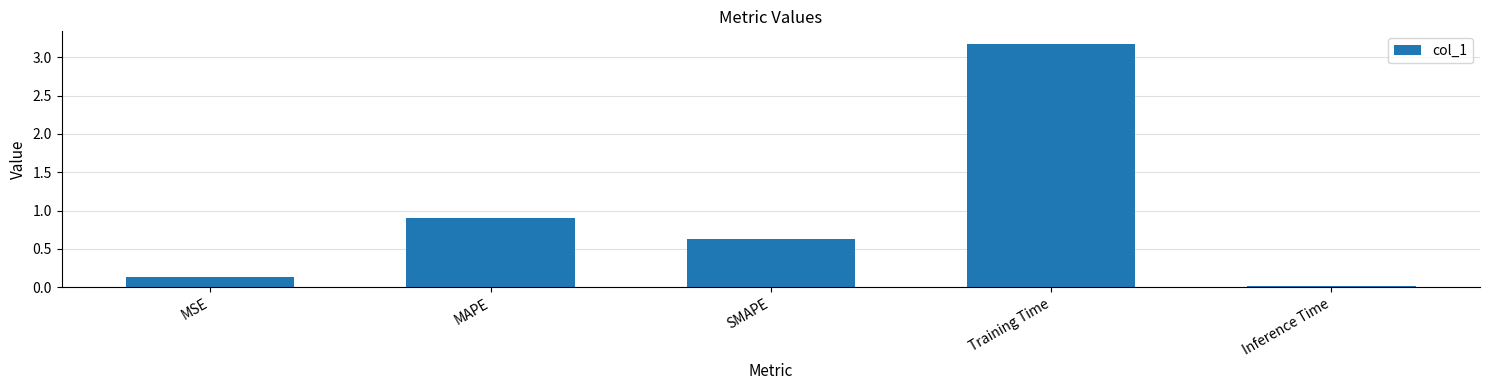

What position from the left is MAPE?

2